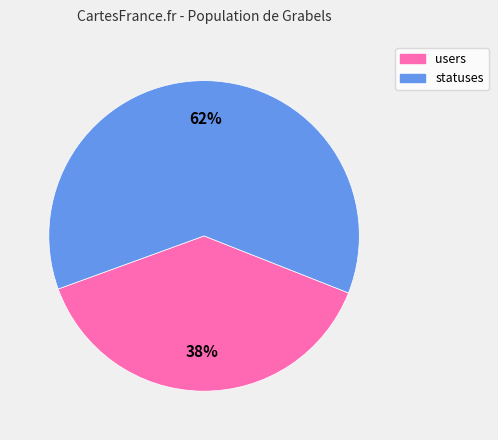

Do statuses and users together represent more than half of the pie?

Yes